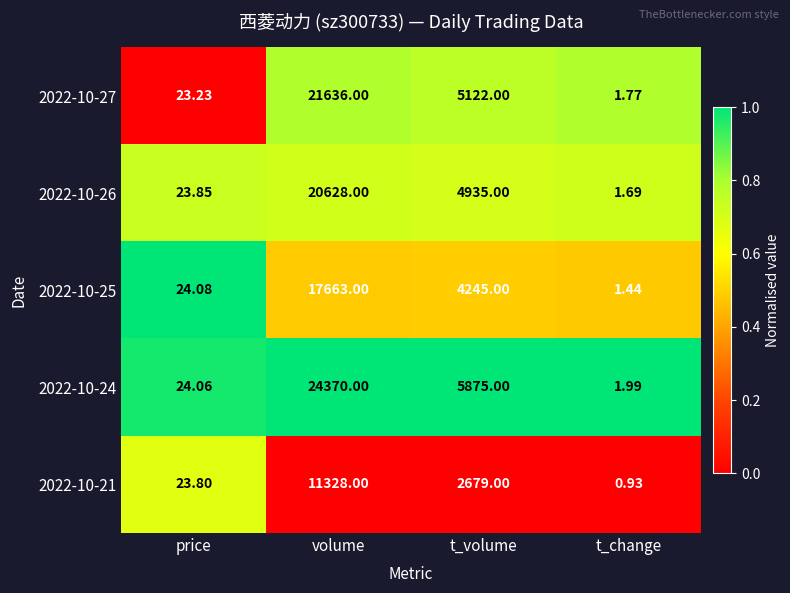

Which series changed the most between t_volume and t_change?

2022-10-24